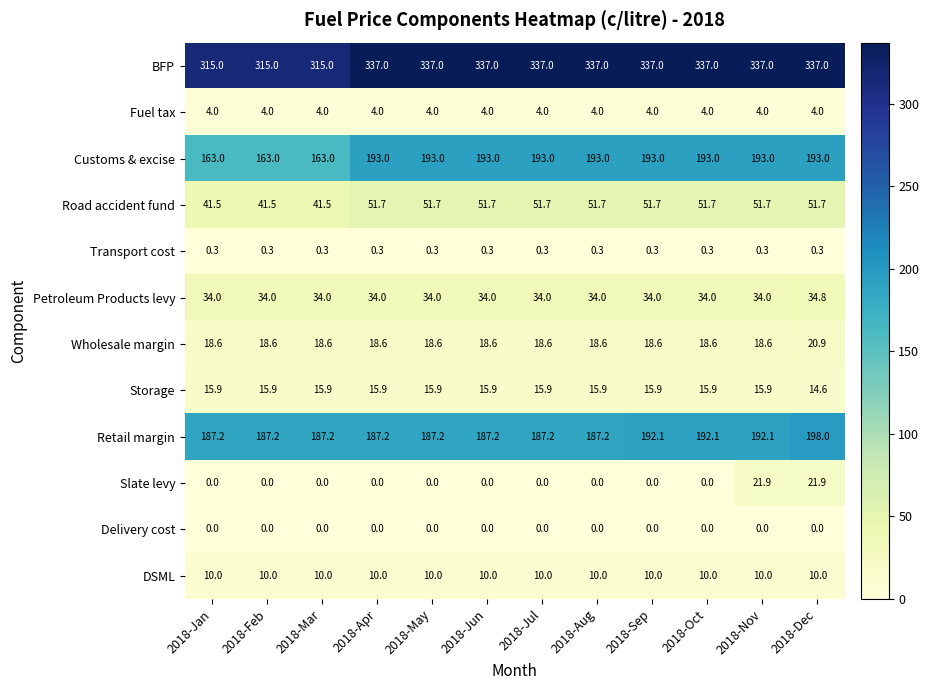

At how many categories does at least one series exceed 189?

12